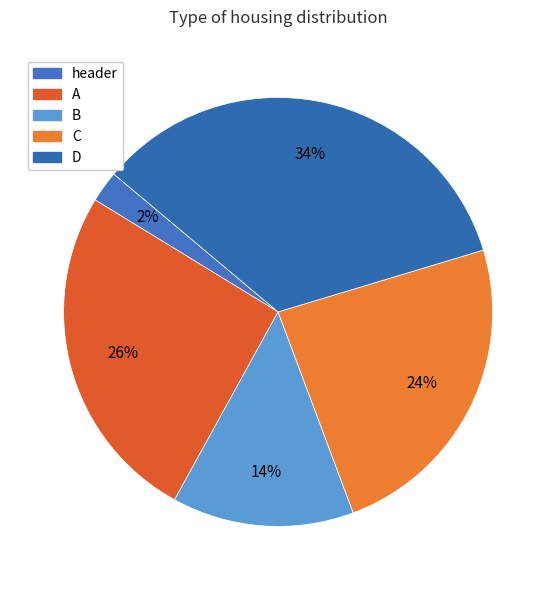

To the nearest percent, what is the difference between the largest and smallest slice percentages?

32%